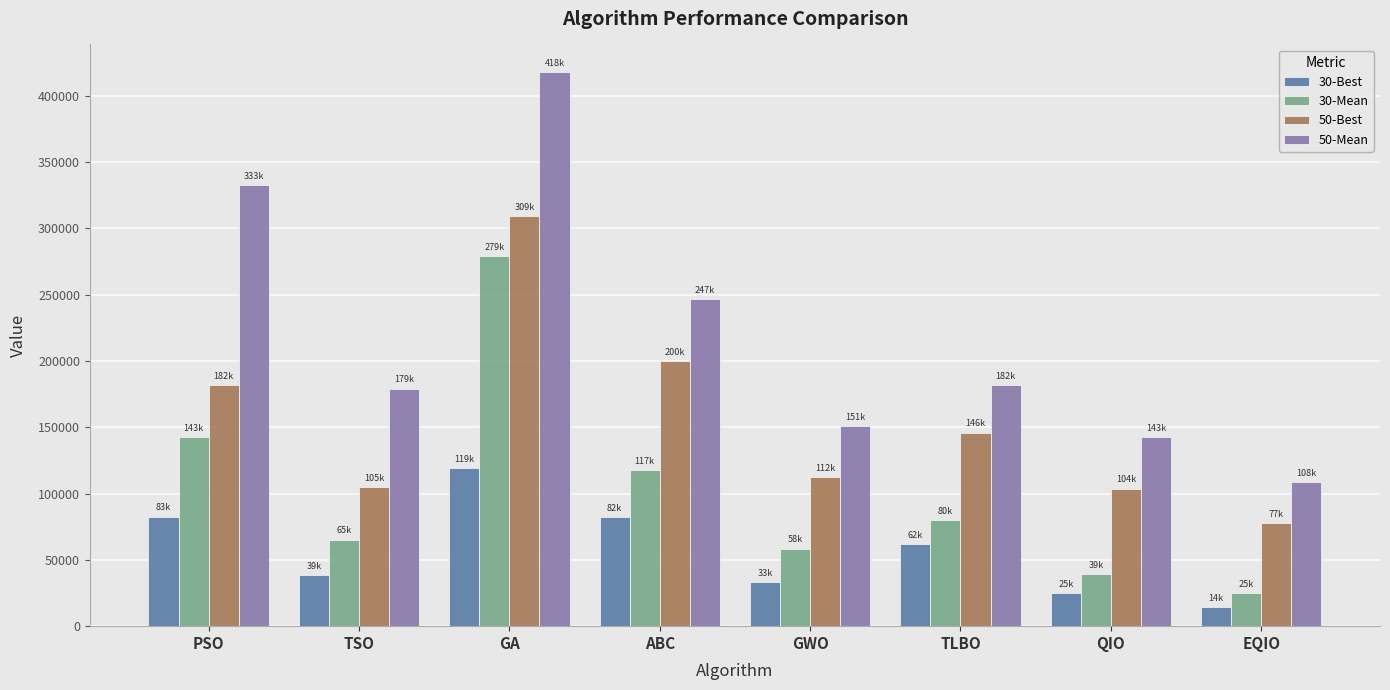

Are the bars grouped side by side (vs. stacked)?

Yes